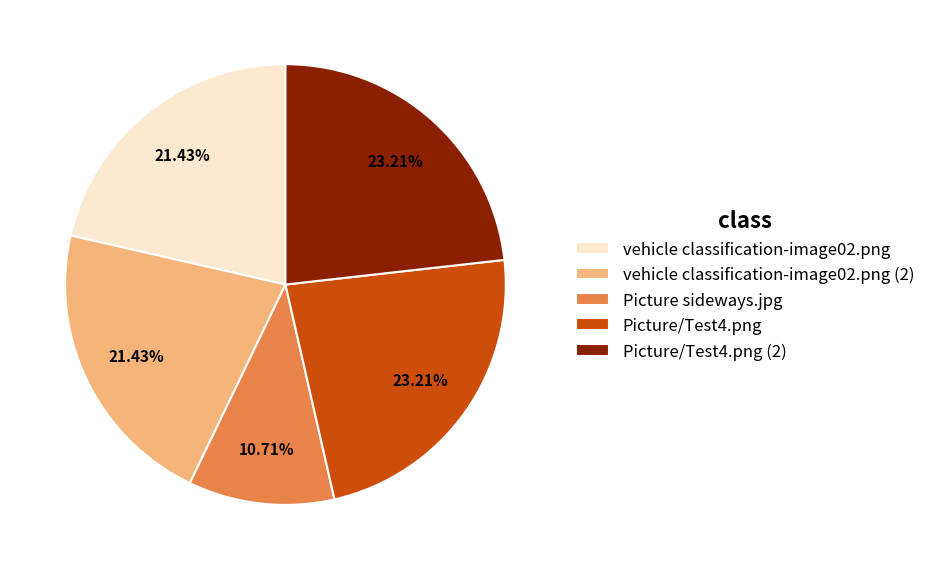

What percentage is the Picture/Test4.png slice, to the nearest percent?

23%